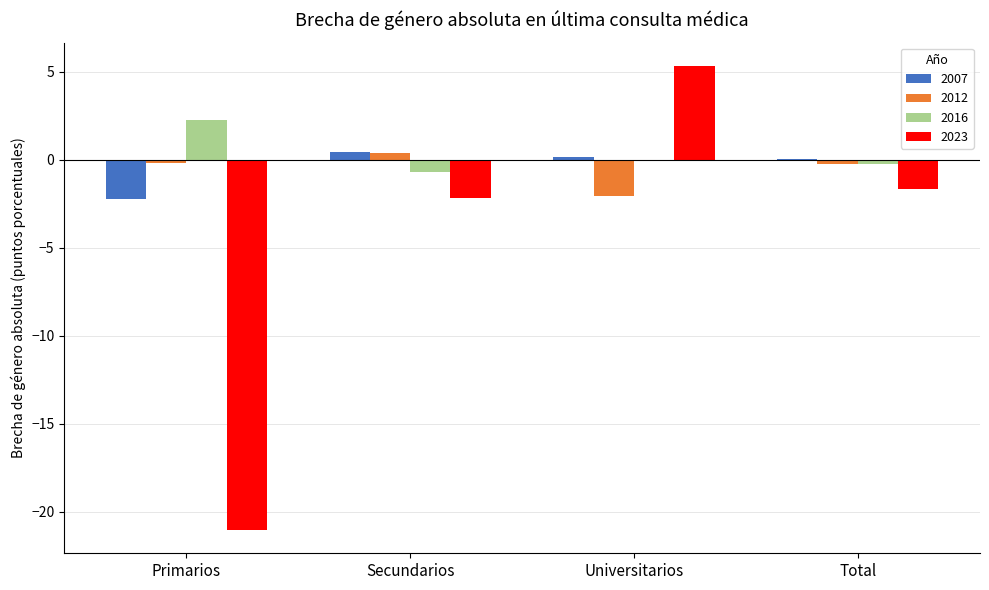

Which category has the highest value in the 2023 series?

Universitarios